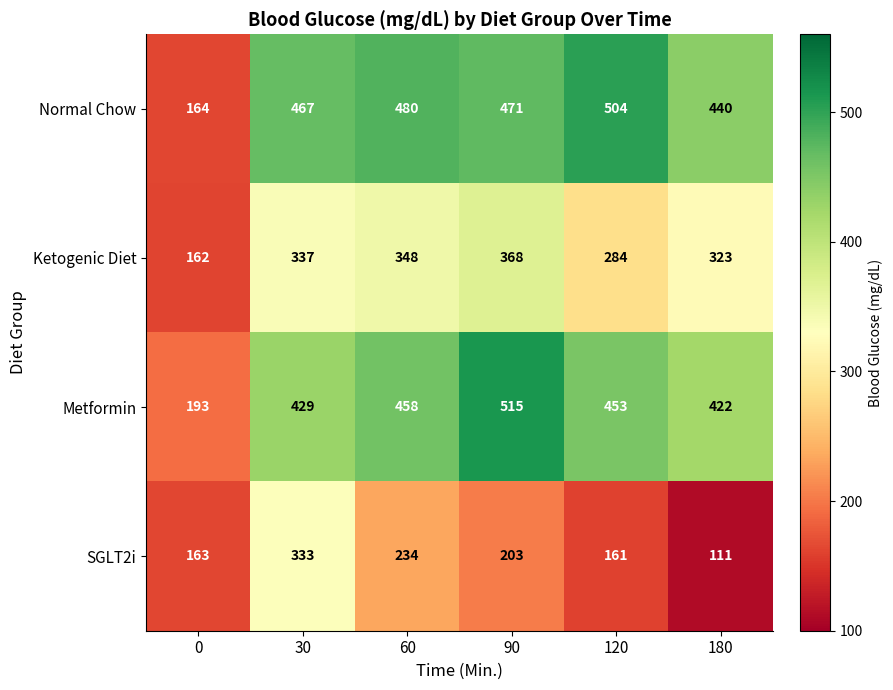

At which category is the sum across all series the highest?

30